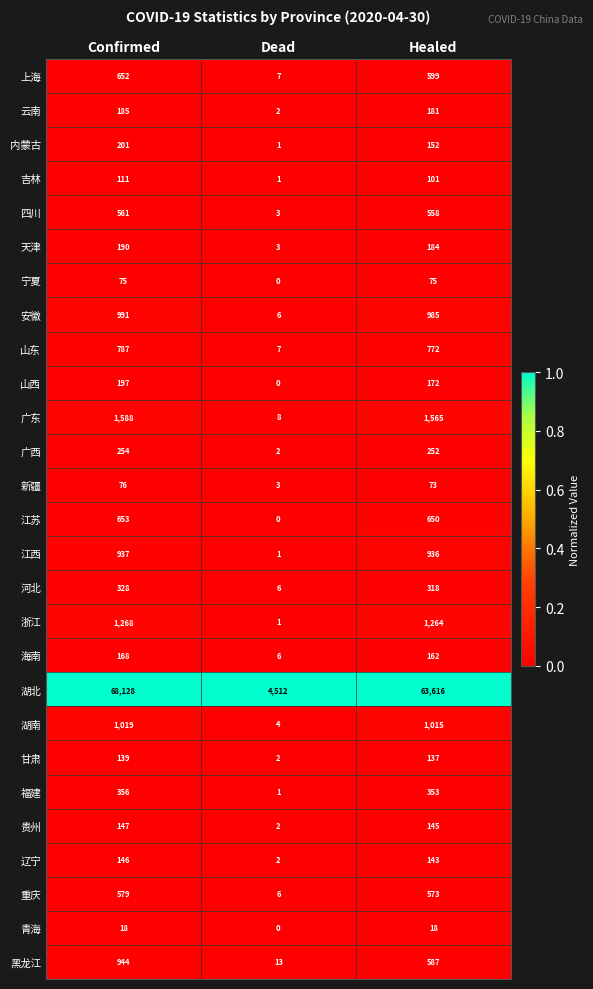

At how many categories does at least one series exceed 0?

3